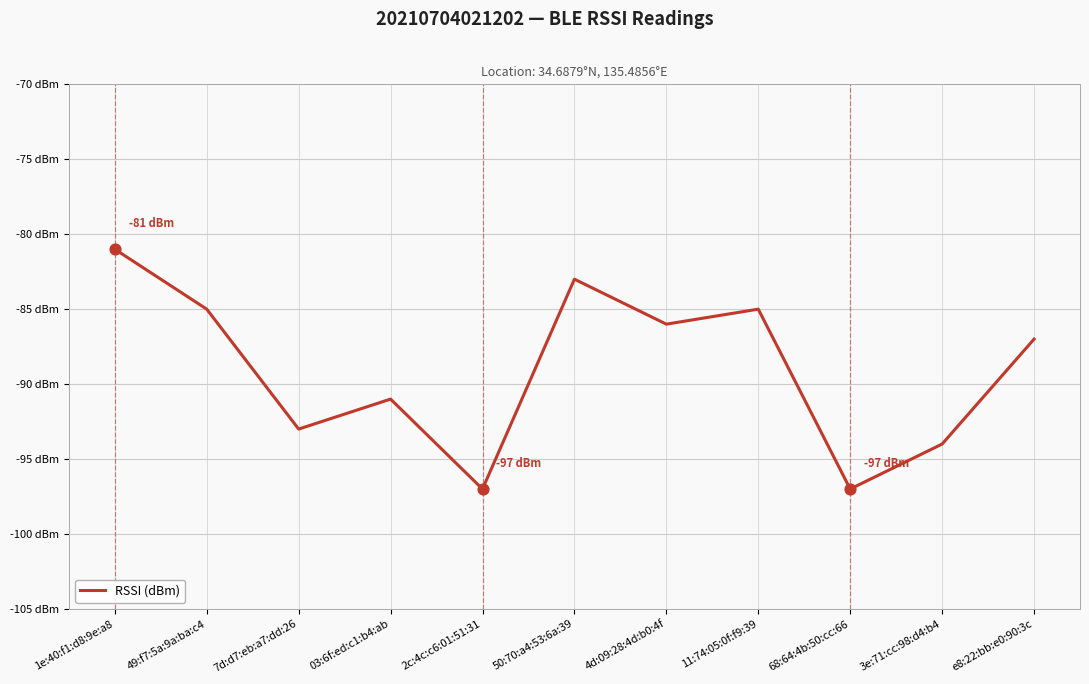

Which has a higher value, 03:6f:ed:c1:b4:ab or 4d:09:28:4d:b0:4f?

4d:09:28:4d:b0:4f